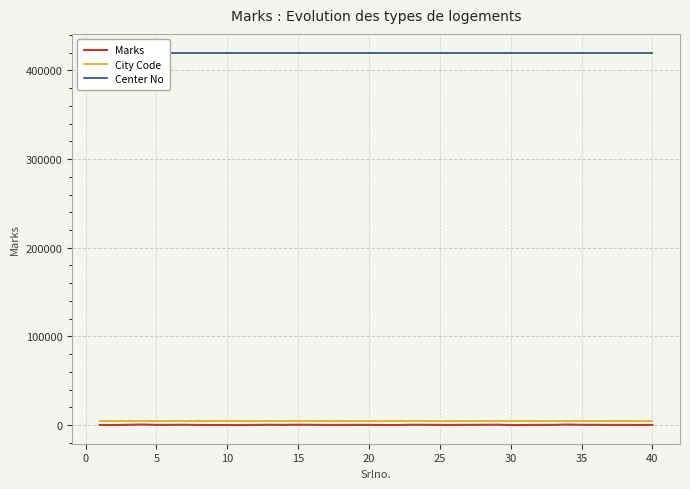

What is the value of the Marks point at the 21st from the left?

270